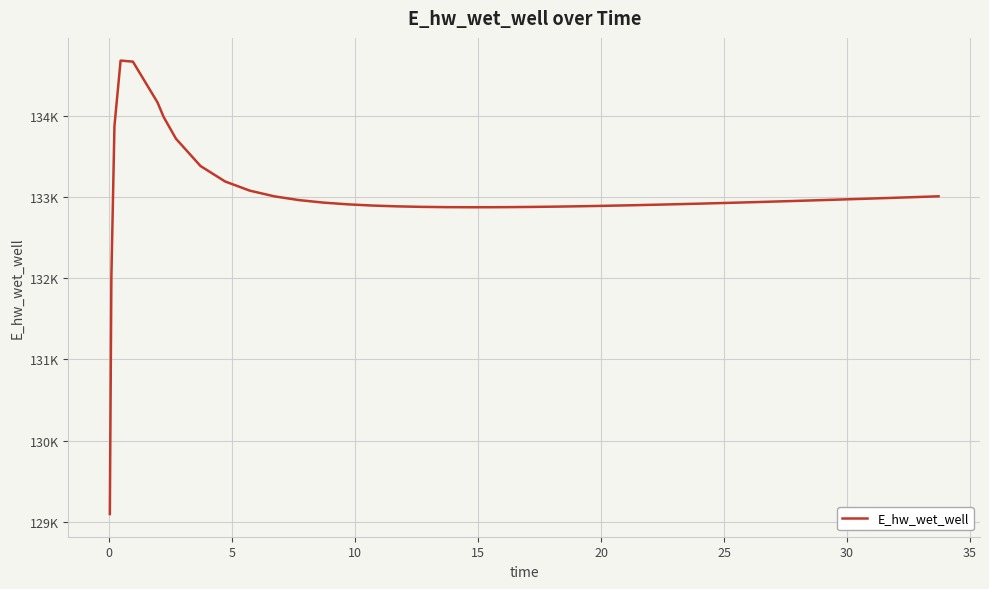

Does the chart display data point markers on the line(s)?

No